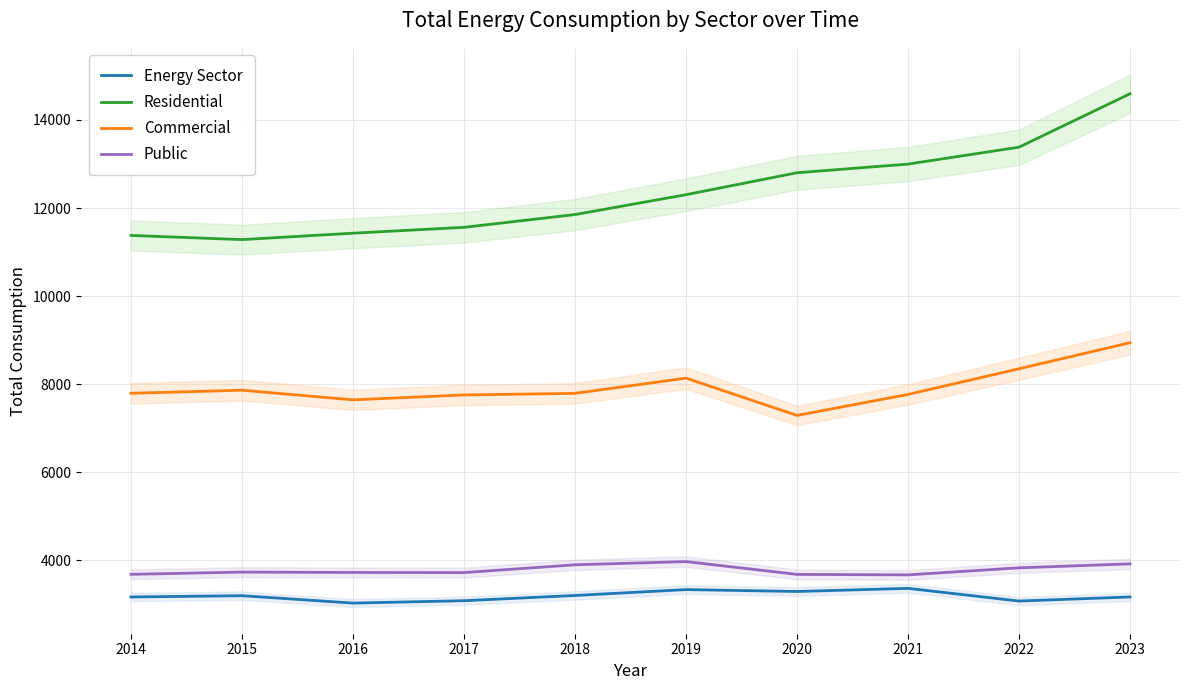

Is this an area chart (filled region under the line)?

No